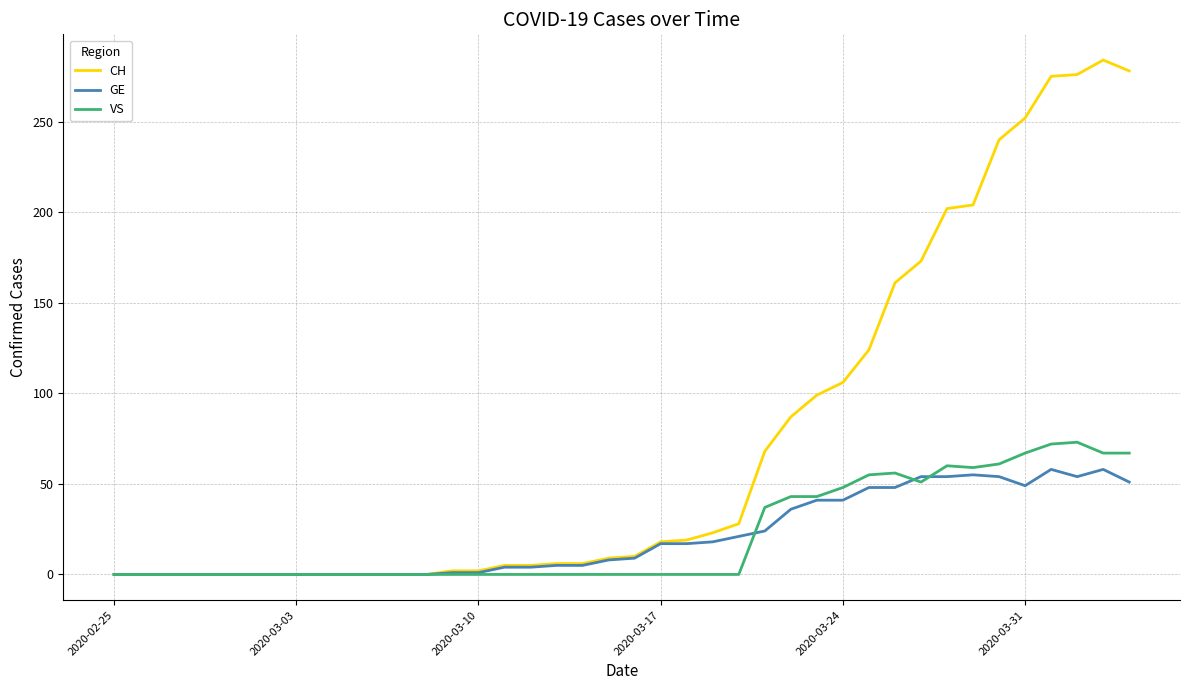

Which series has the largest range (max minus min)?

CH